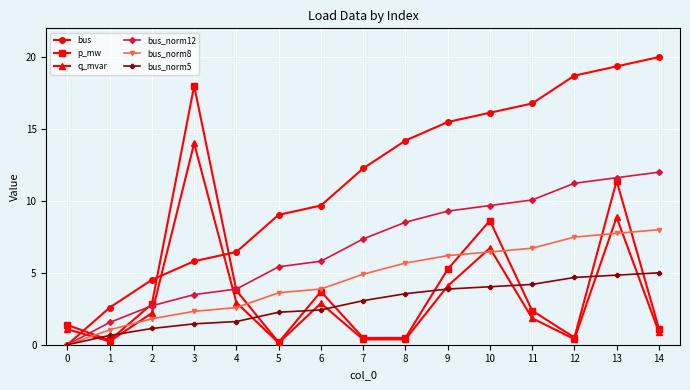

Which category has the highest value in the q_mvar series?

3